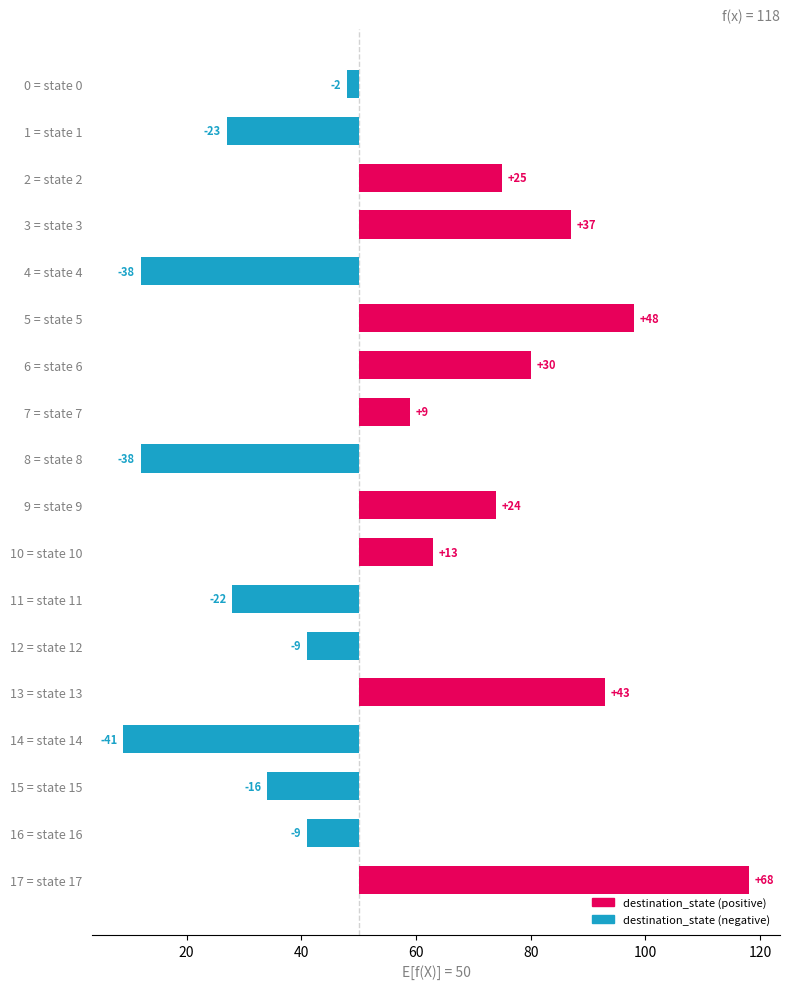

What is the ratio of the value at 13 = state 13 to the value at 9 = state 9?

1.8